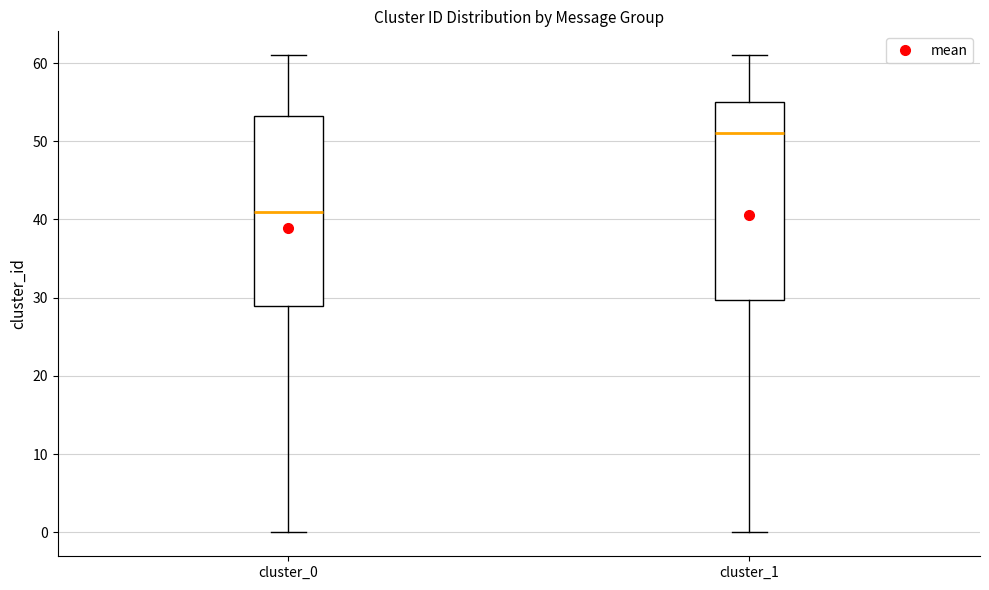

Where is the upper edge of the box for cluster_1 on the y-axis? The values are not printed on the chart, so give them approximately, as read against the axis.

55